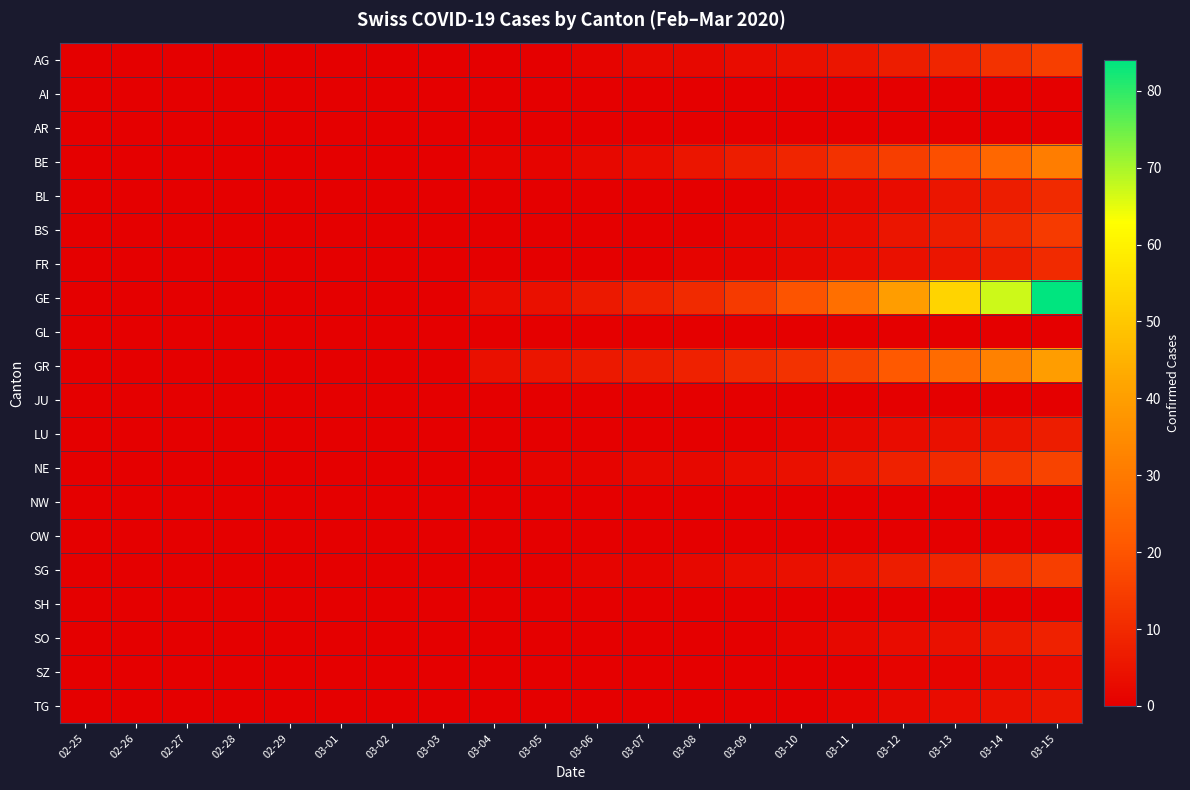

Which series has the widest spread of values?

GE